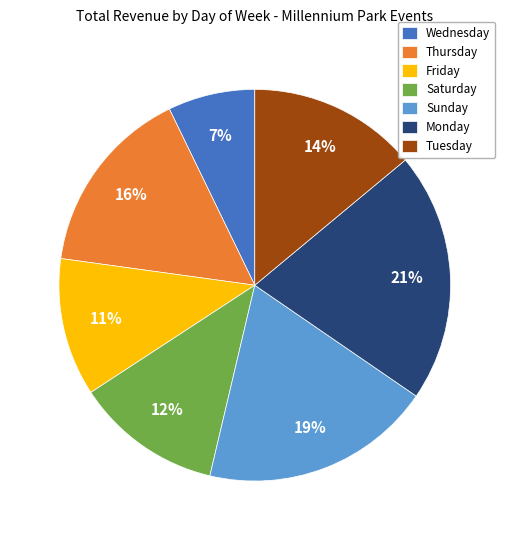

True or false: Wednesday accounts for 14% of the total.

False